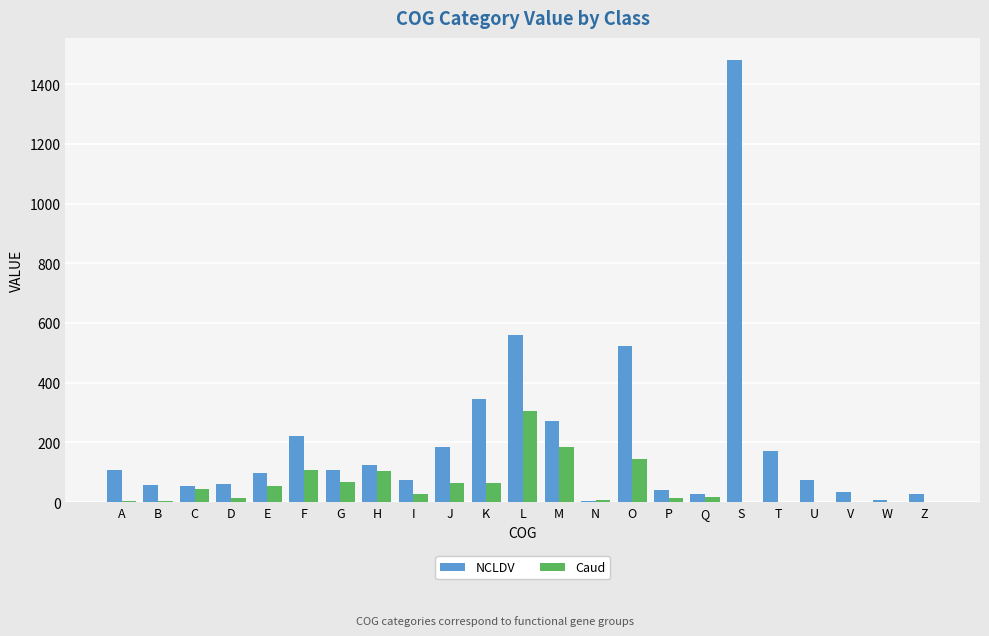

Where is NCLDV nearest to the value 741?

L